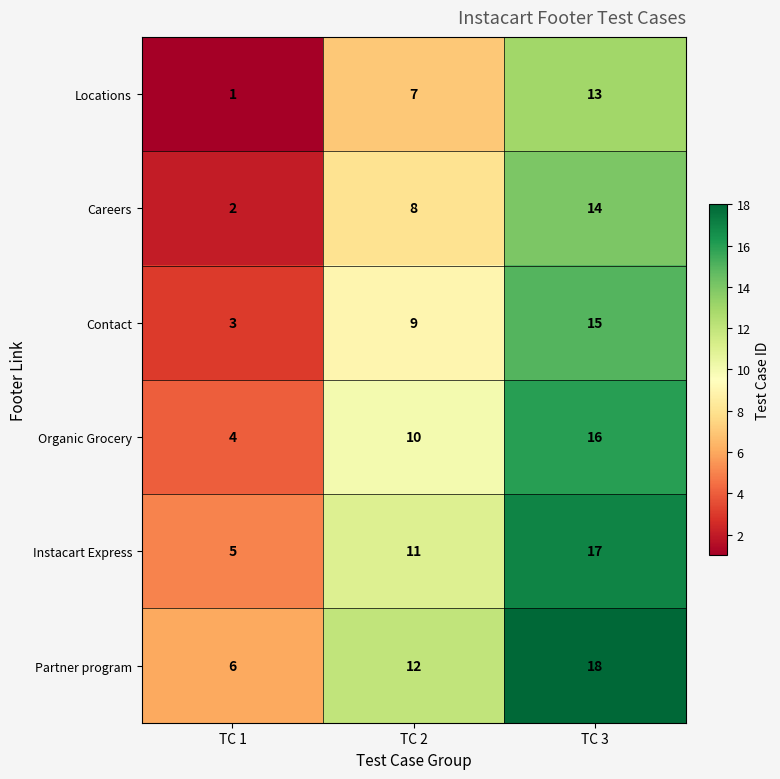

List the series in order of their peak value, lowest first.

Locations, Careers, Contact, Organic Grocery, Instacart Express, Partner program